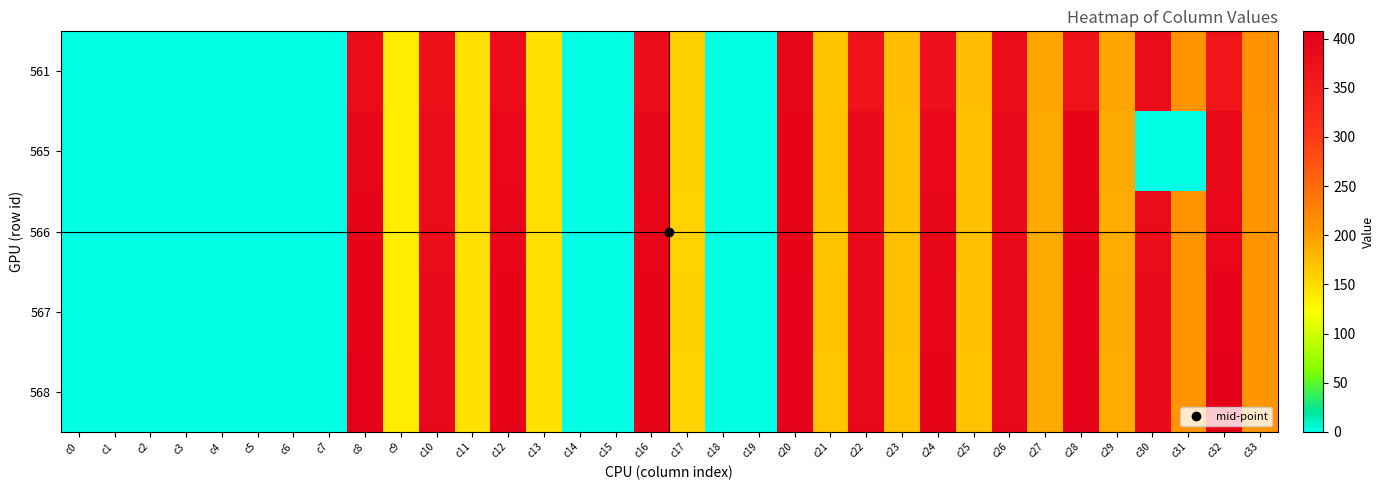

Rank the series by their maximum value, from lowest to highest.

561, 565, 566, 567, 568